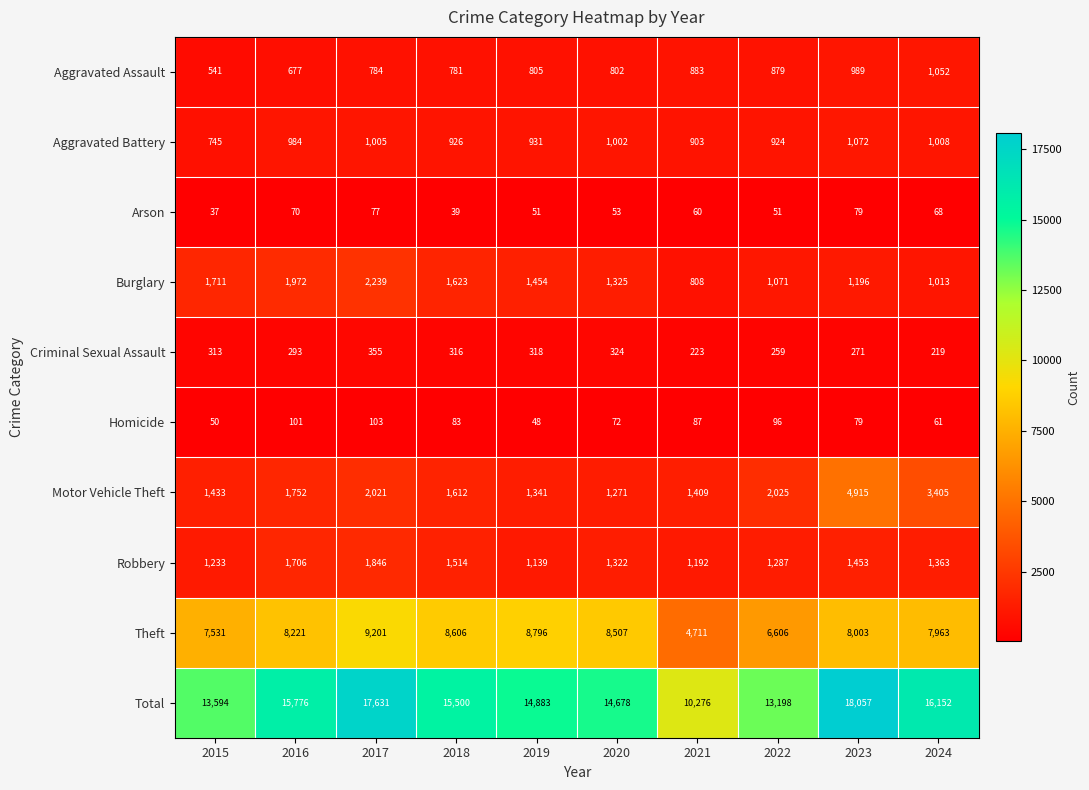

What is the maximum value shown in the chart?

18057